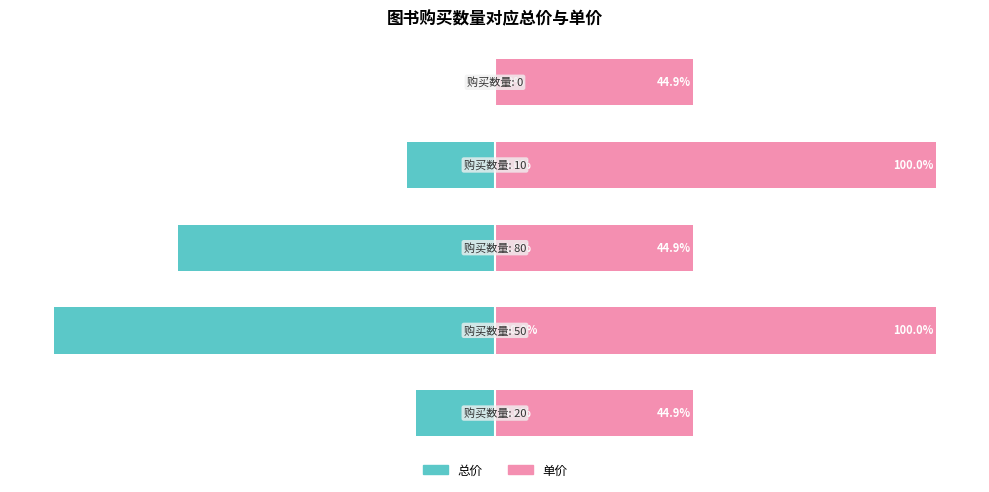

What is the difference between the second highest and second lowest values in the 总价 series?

53.9